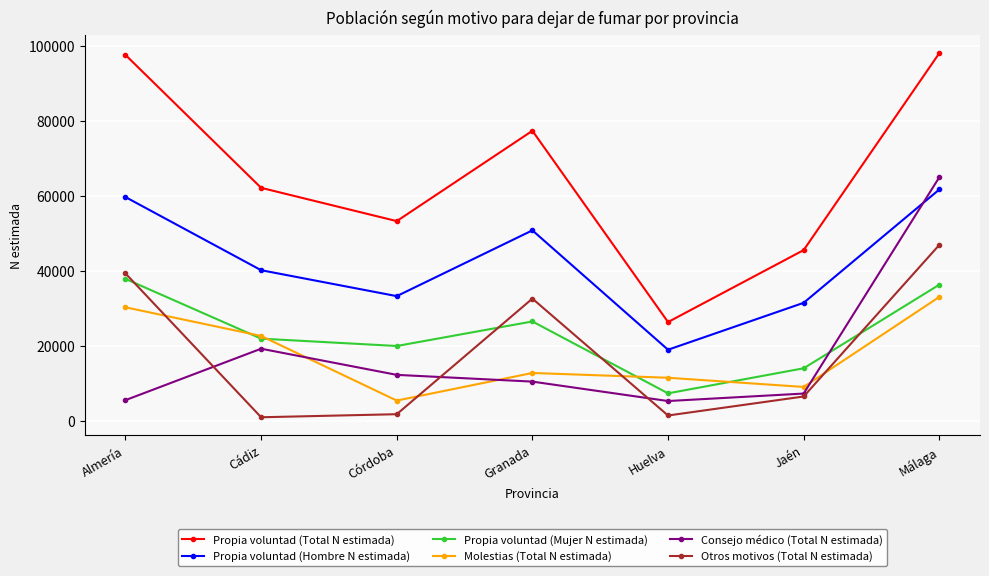

At which label is Consejo médico (Total N estimada) closest to 35212?

Cádiz